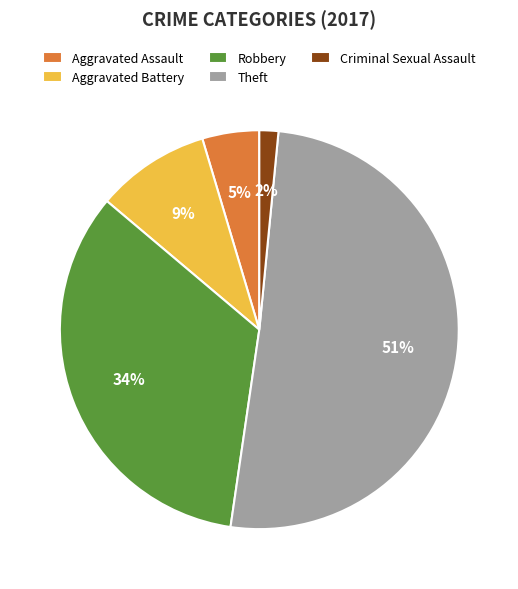

Which has a higher value, Aggravated Assault or Criminal Sexual Assault?

Aggravated Assault